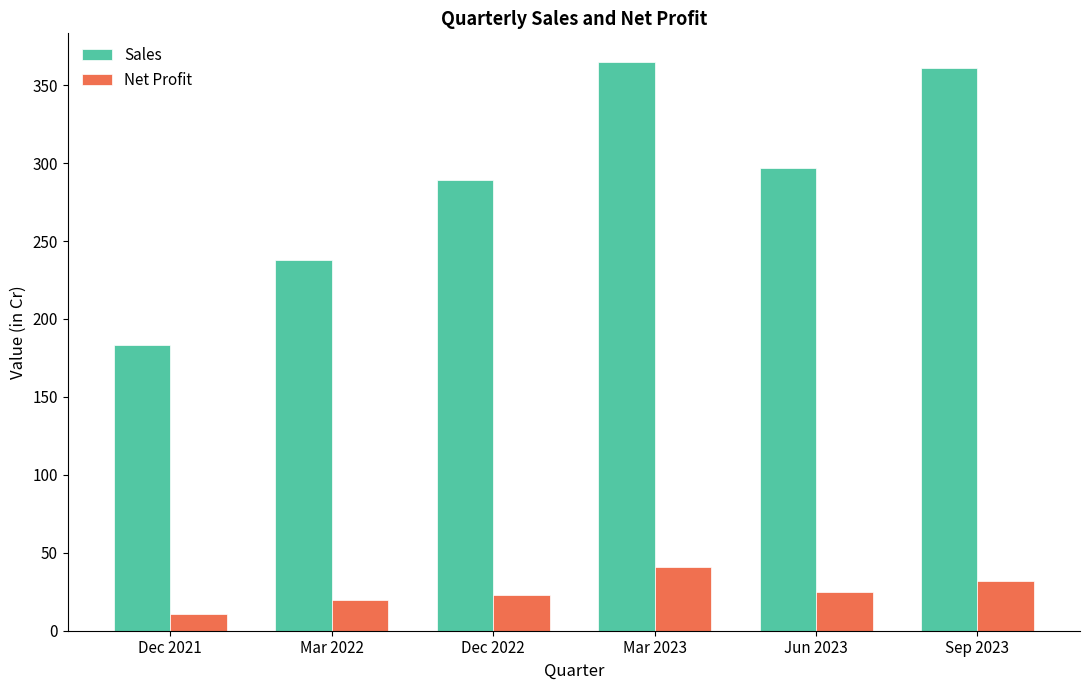

List the series in order of their peak value, lowest first.

Net Profit, Sales